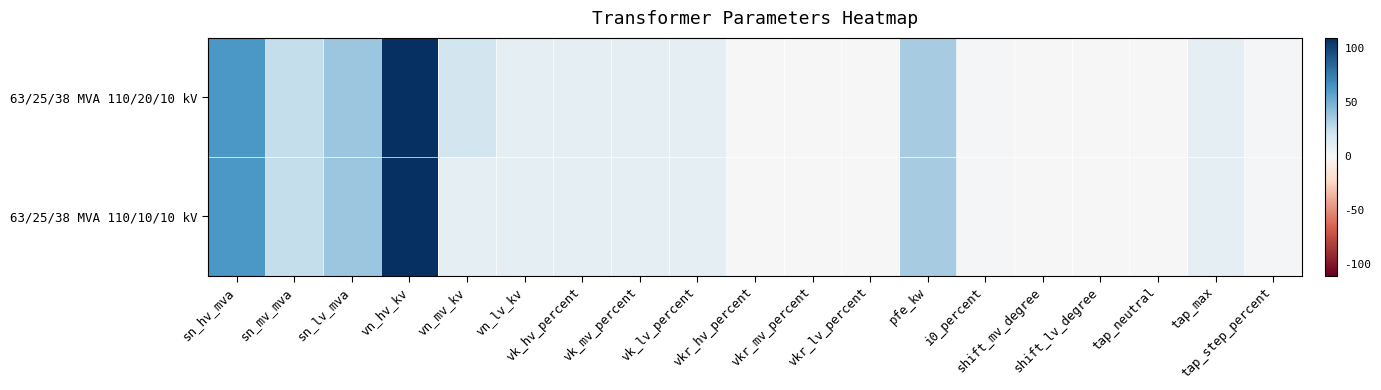

List the series in order of their overall mean, highest first.

63/25/38 MVA 110/20/10 kV, 63/25/38 MVA 110/10/10 kV